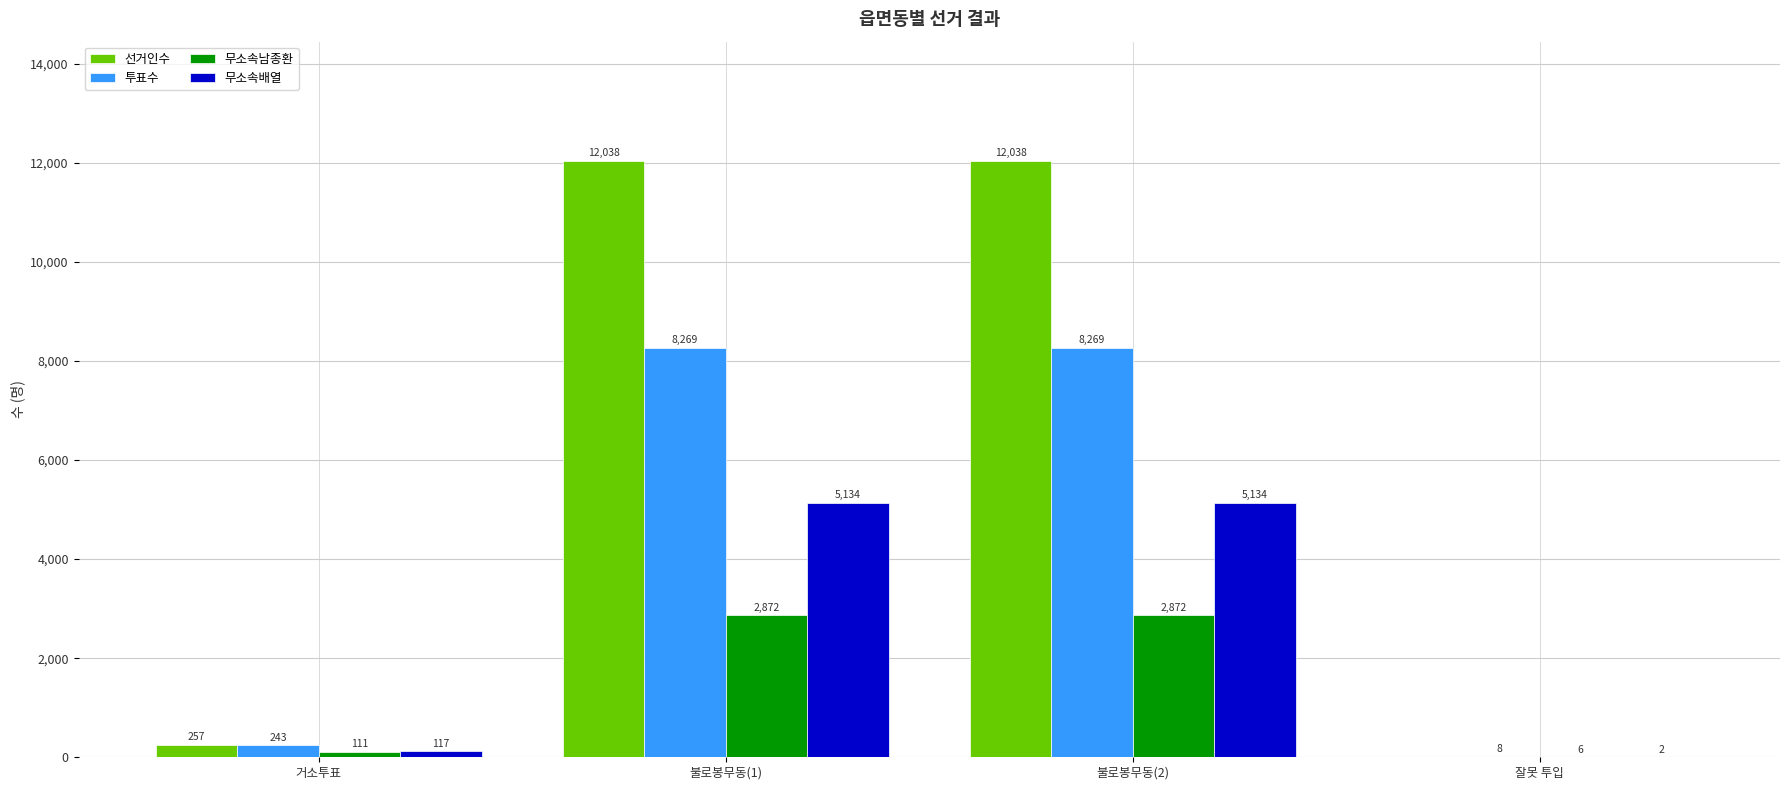

Is the value of 무소속남종환 at 잘못 투입 greater than the value of 투표수 at 거소투표?

No